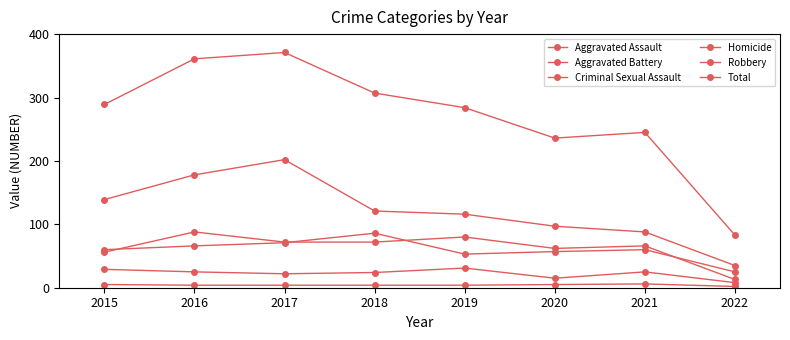

How many data points in Total are less than 289?

4